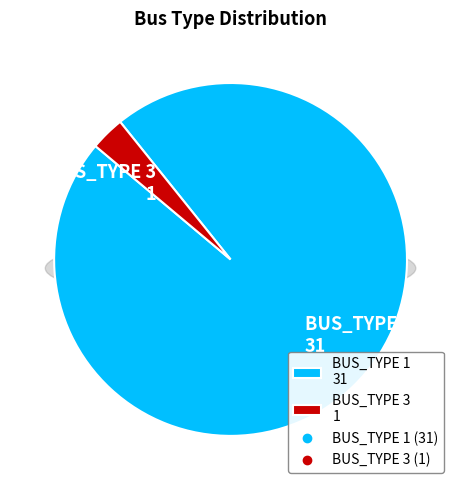

To the nearest percent, what is the average slice percentage?

50%